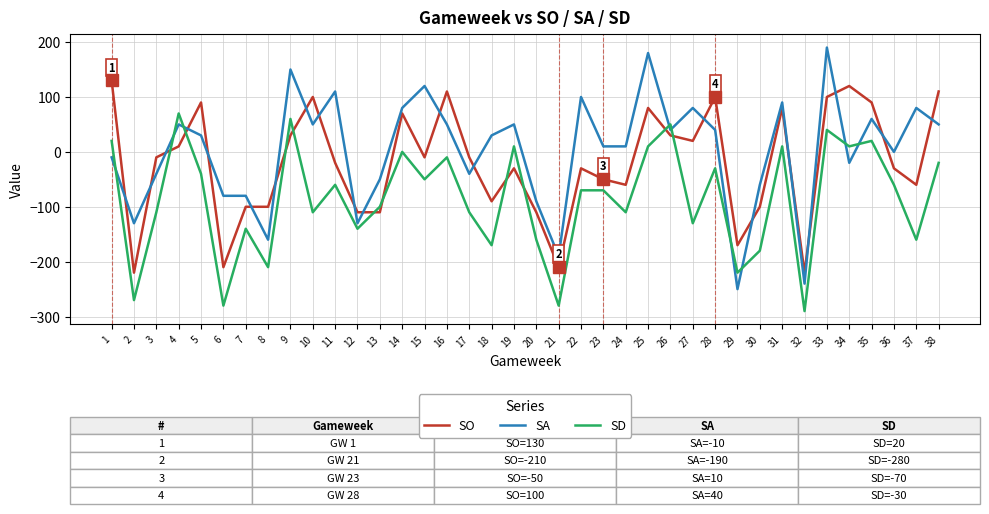

What is the lowest value of the SA series?

-250